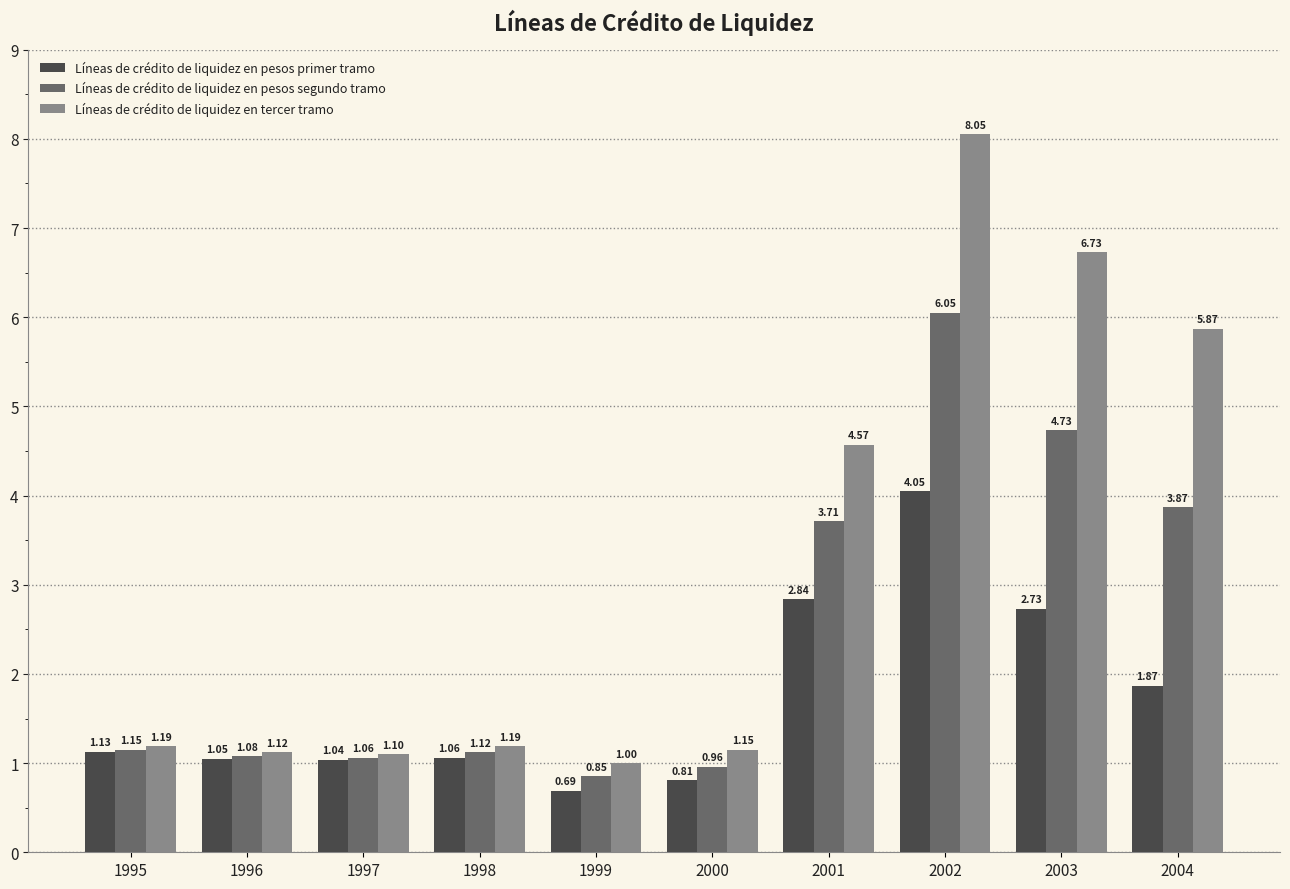

At 1997, list the series in order from smallest to largest.

Líneas de crédito de liquidez en pesos primer tramo, Líneas de crédito de liquidez en pesos segundo tramo, Líneas de crédito de liquidez en tercer tramo